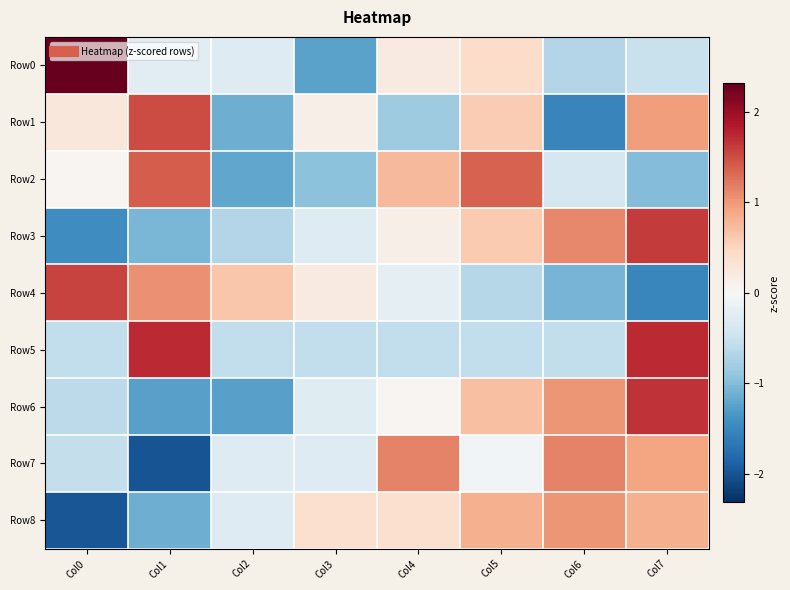

Which series has the widest spread of values?

Row0